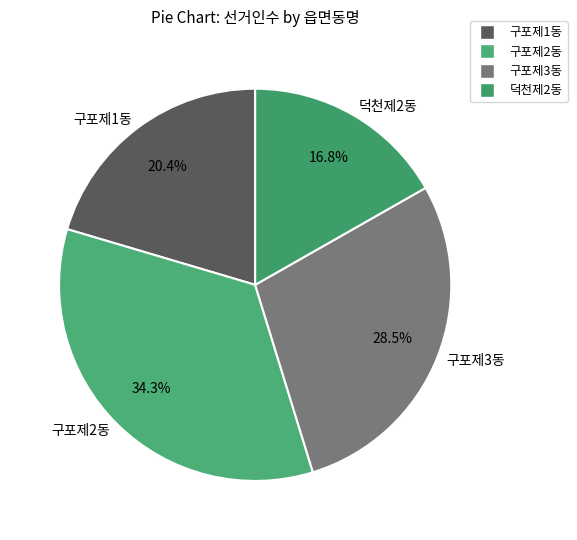

What portion of the pie excludes 덕천제2동?

83.2%